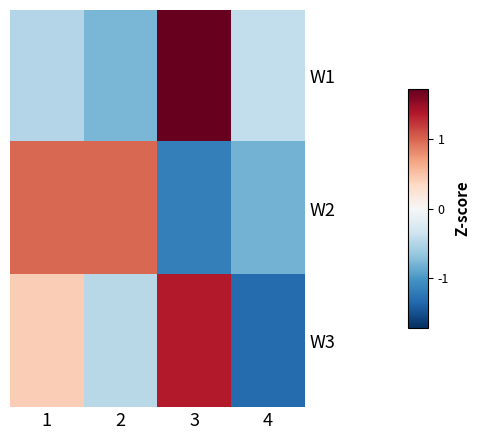

How many categories are shown in the chart?

4